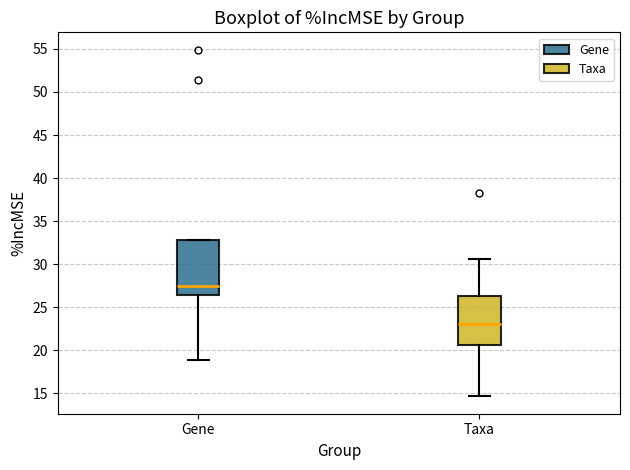

Reading left to right, transcribe this box plot: for each box, give where its median line is, the range the box spans, and where its two whiskers end, as read against the y-axis. The values are not printed on the chart, so give them approximately, as read against the axis.

Gene: median 27.5, box 26.5 to 33.0, whiskers 19.0 to 33.0
Taxa: median 23.0, box 20.5 to 26.5, whiskers 14.5 to 30.5